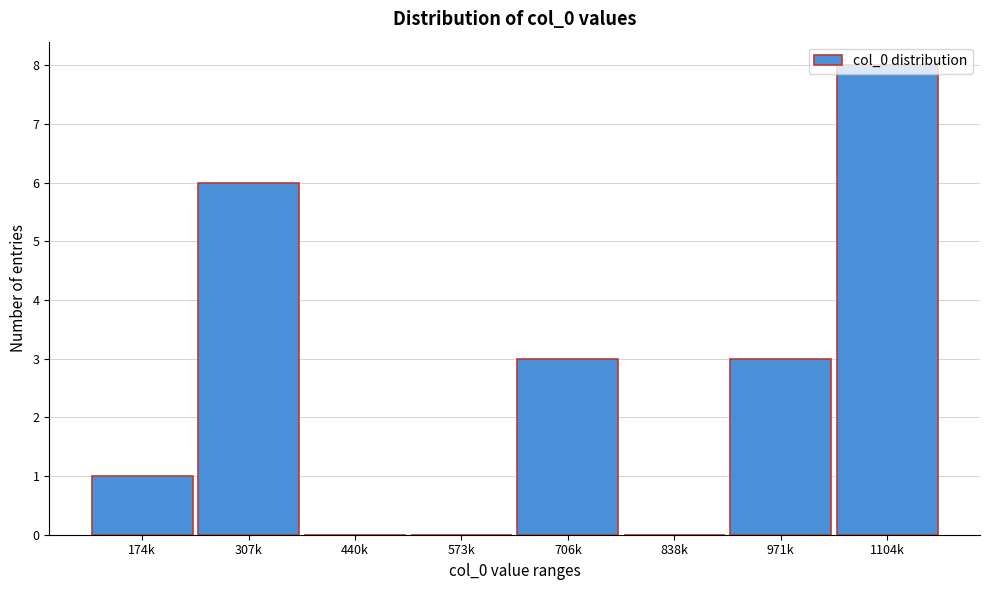

Which category has the highest value across all series?

1104k